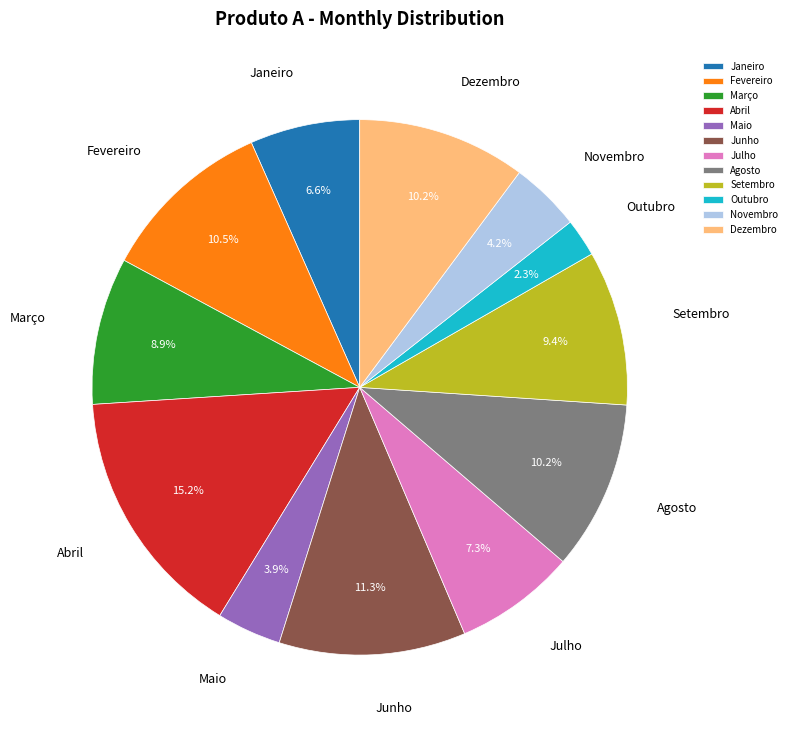

Does Dezembro account for over 50% of the chart?

No